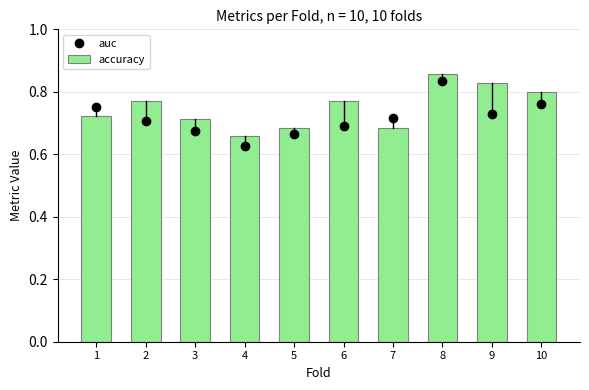

What is the difference between the maximum and second lowest values in the accuracy series?

0.2